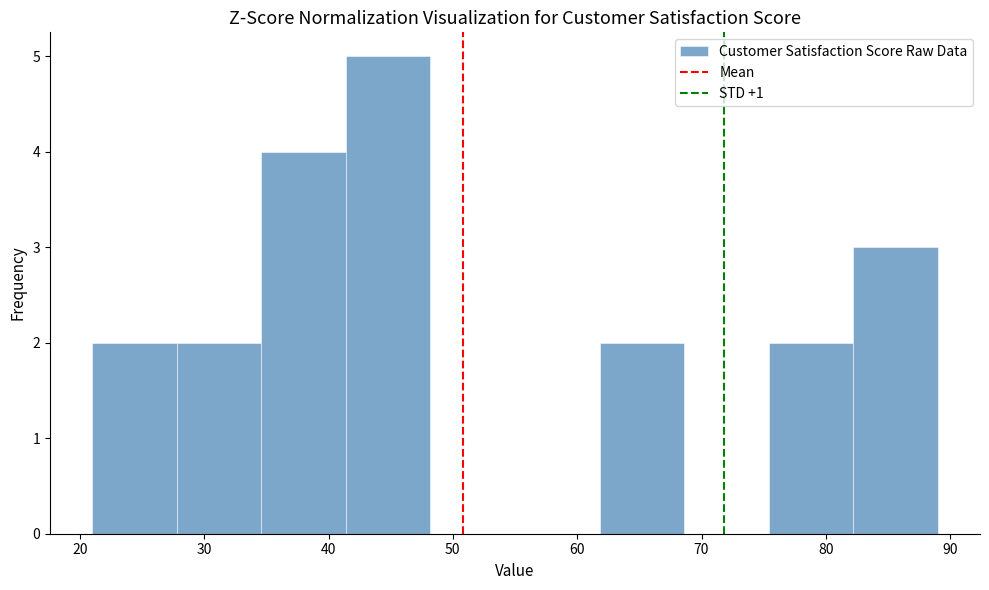

Reading left to right, list every bar in this chart as the range it spans on the x-axis followed by its height. Neither the bar edges nor the heights are printed on the chart, so give them approximately, as read against the axes.

21.0 to 27.8: 2
27.8 to 34.6: 2
34.6 to 41.4: 4
41.4 to 48.2: 5
48.2 to 55.0: 0
55.0 to 61.8: 0
61.8 to 68.6: 2
68.6 to 75.4: 0
75.4 to 82.2: 2
82.2 to 89.0: 3